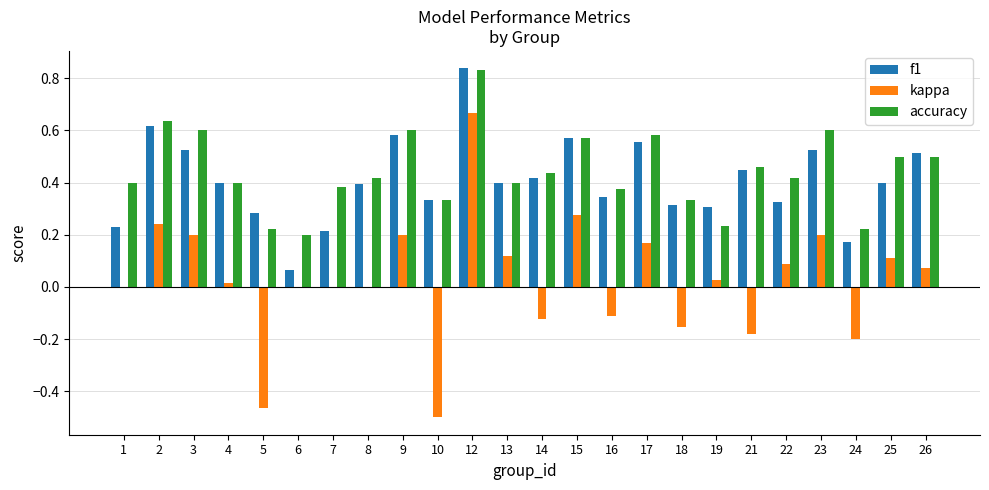

True or false: f1 has a value of 0.4 at 14.

True